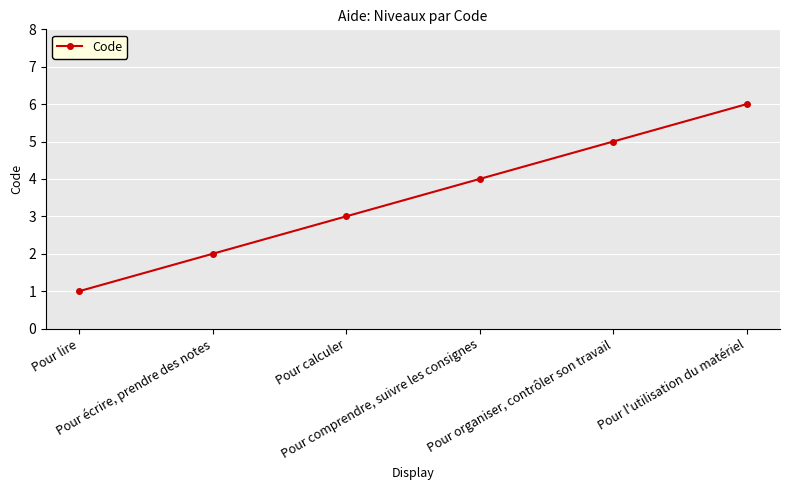

The value at Pour écrire, prendre des notes is 4. True or false?

False